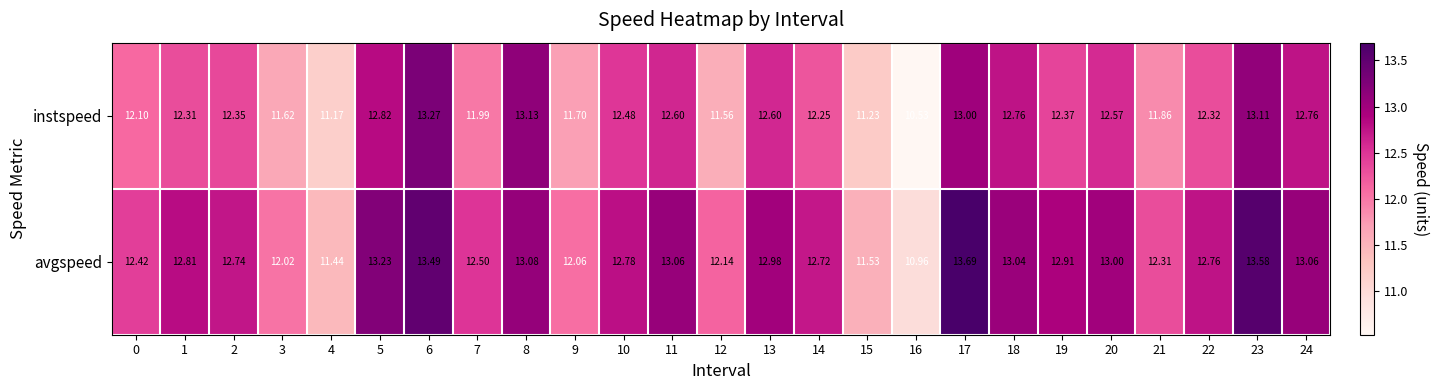

Which series has the largest range (max minus min)?

instspeed